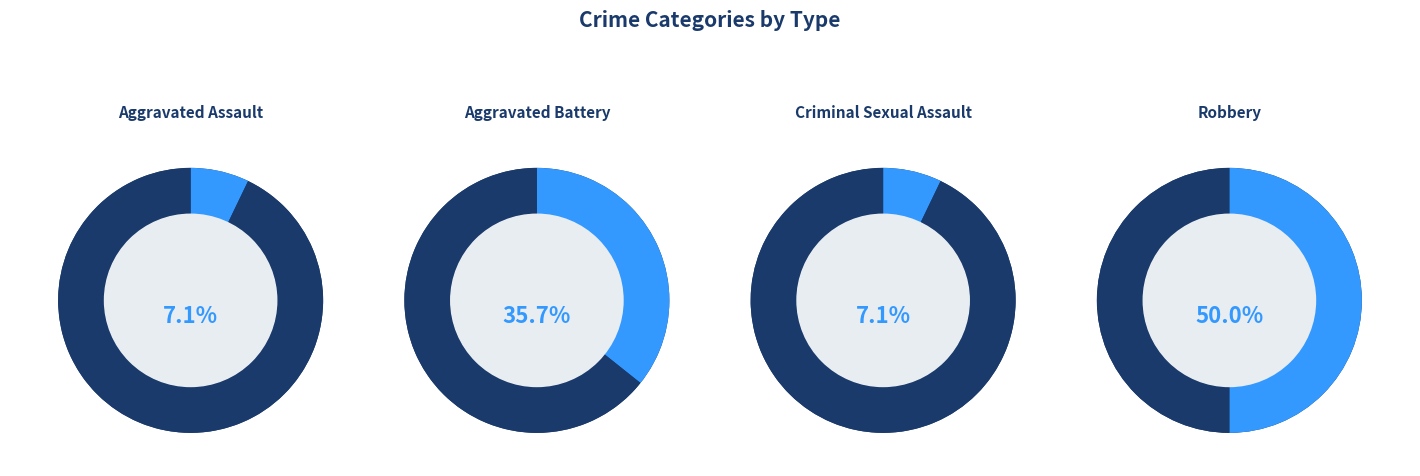

Between Aggravated Assault and Criminal Sexual Assault, which is larger?

Aggravated Assault